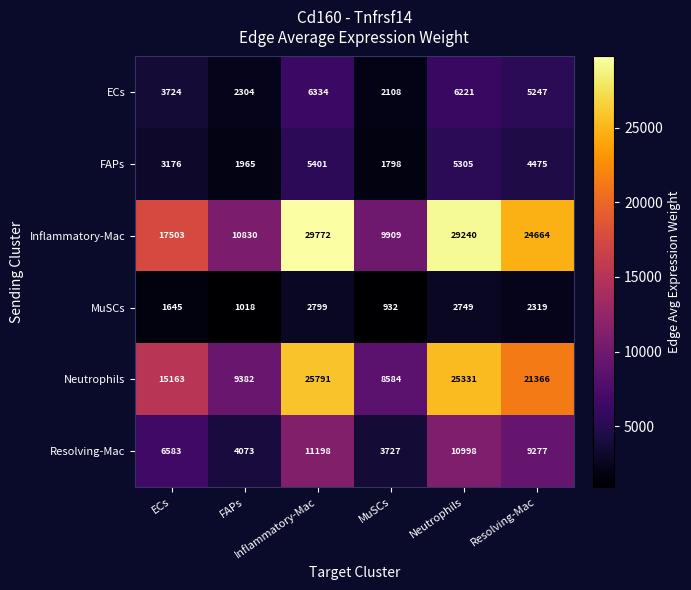

At how many categories does at least one series exceed 17053?

4